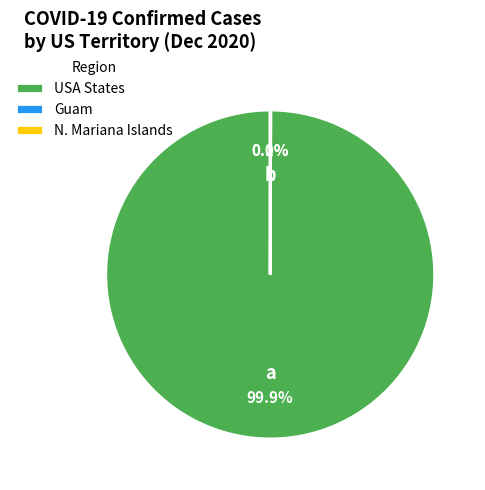

What is the largest slice in the pie chart?

USA States